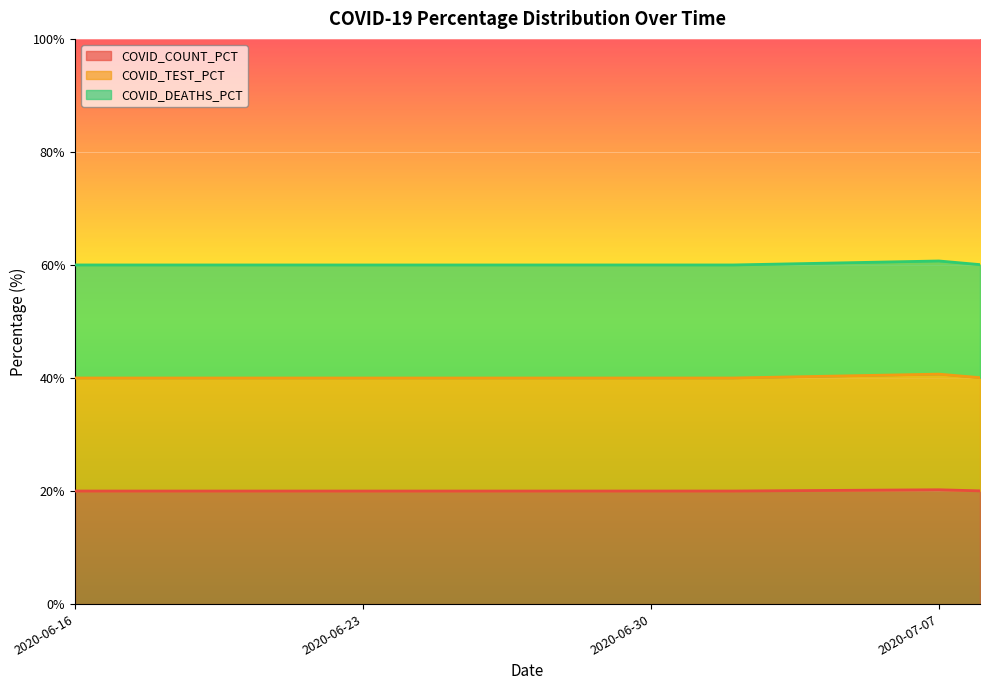

Between 2020-06-22 and 2020-07-02, which series saw the biggest shift?

COVID_DEATHS_PCT